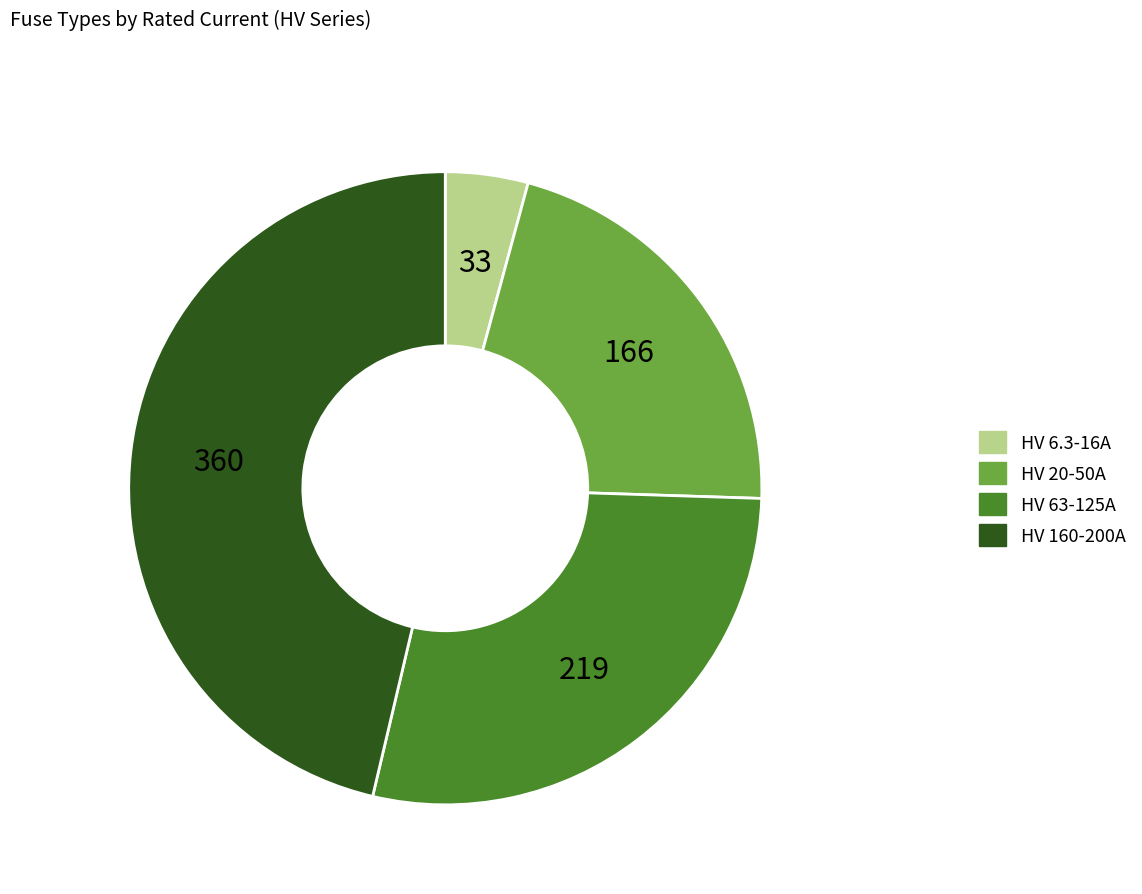

Does any single category account for the majority?

No